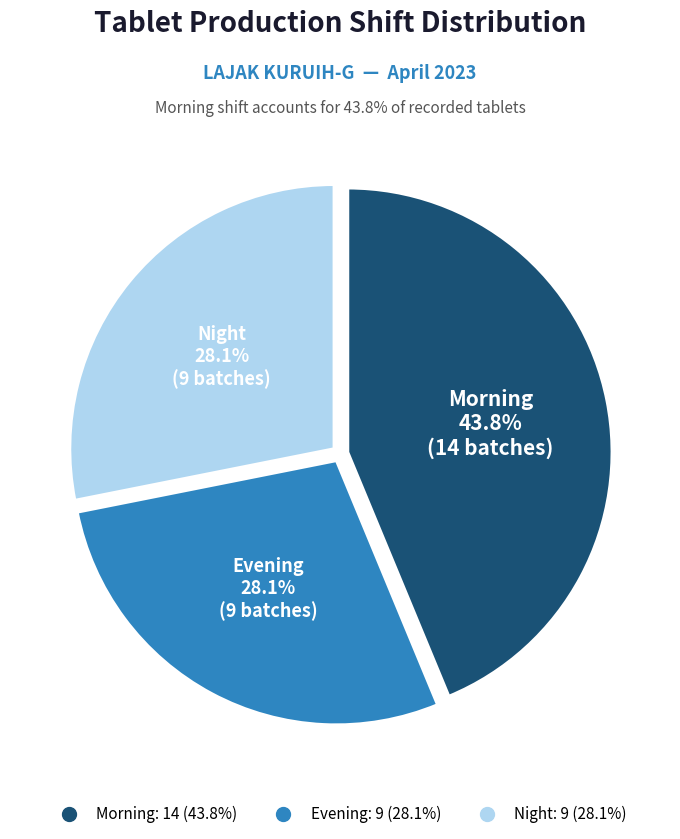

To the nearest percent, what is the difference between the largest and smallest slice percentages?

16%